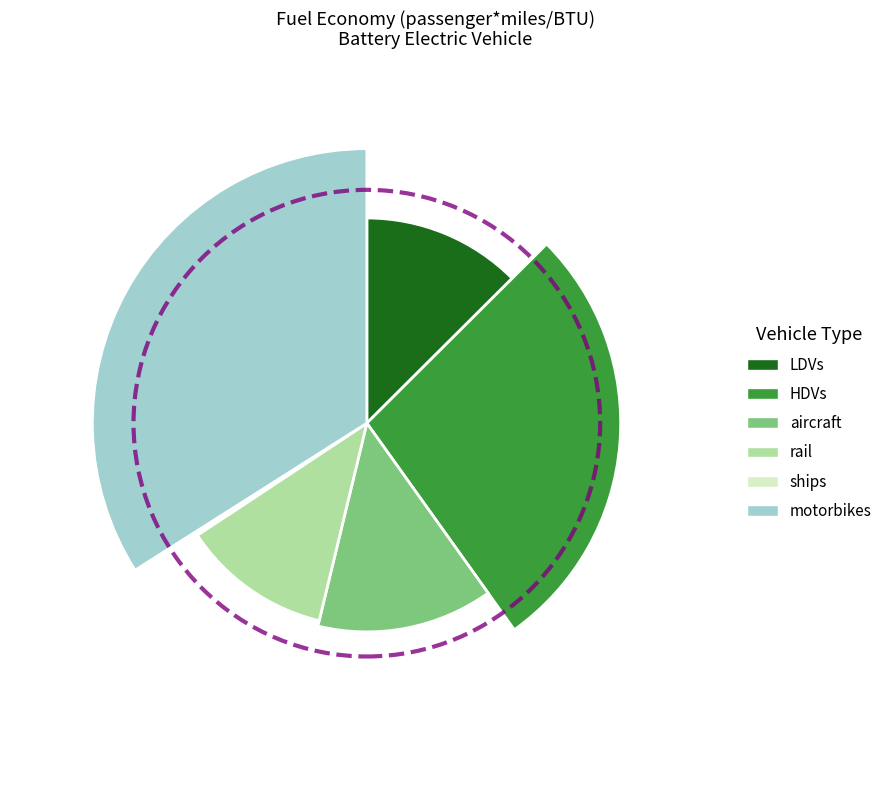

How many slices are in this pie chart?

6